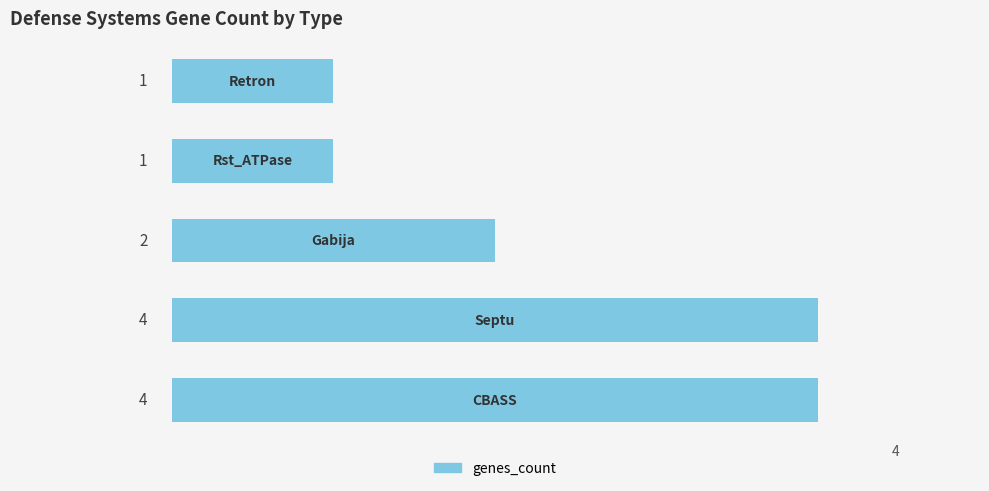

What is the maximum value shown in the chart?

4